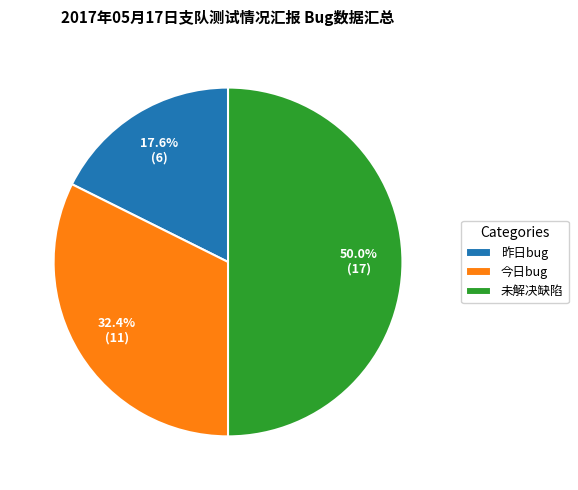

Which slice is the smallest?

昨日bug